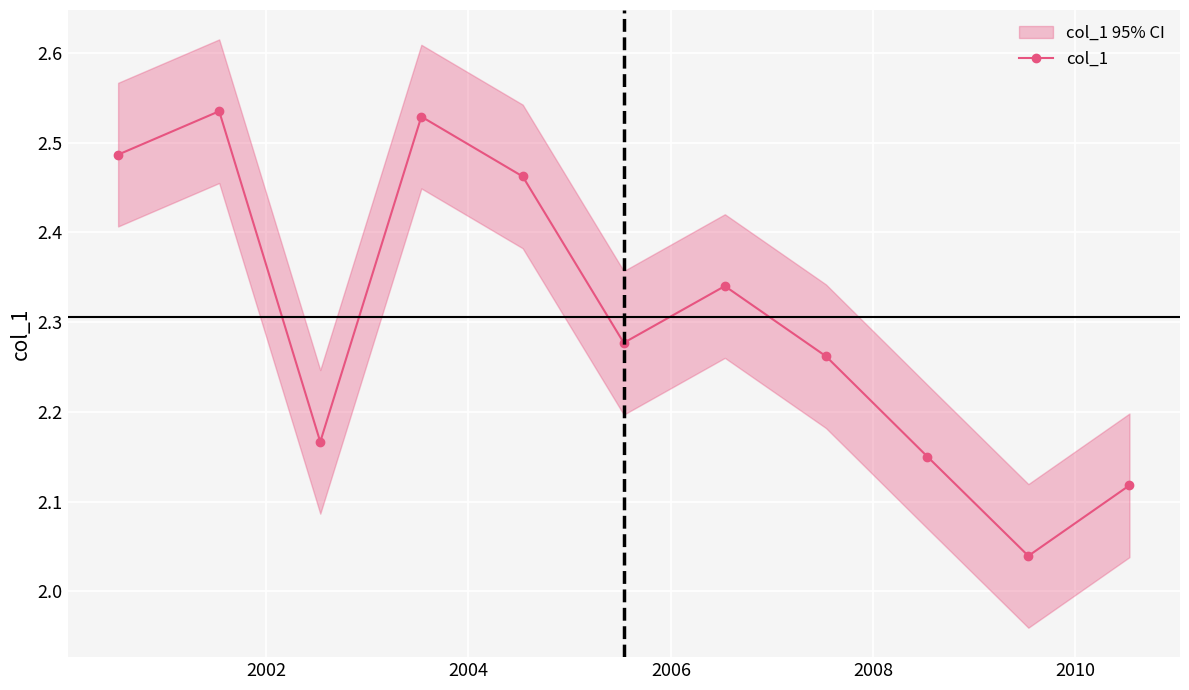

What is the difference between the second highest and minimum values?

0.5